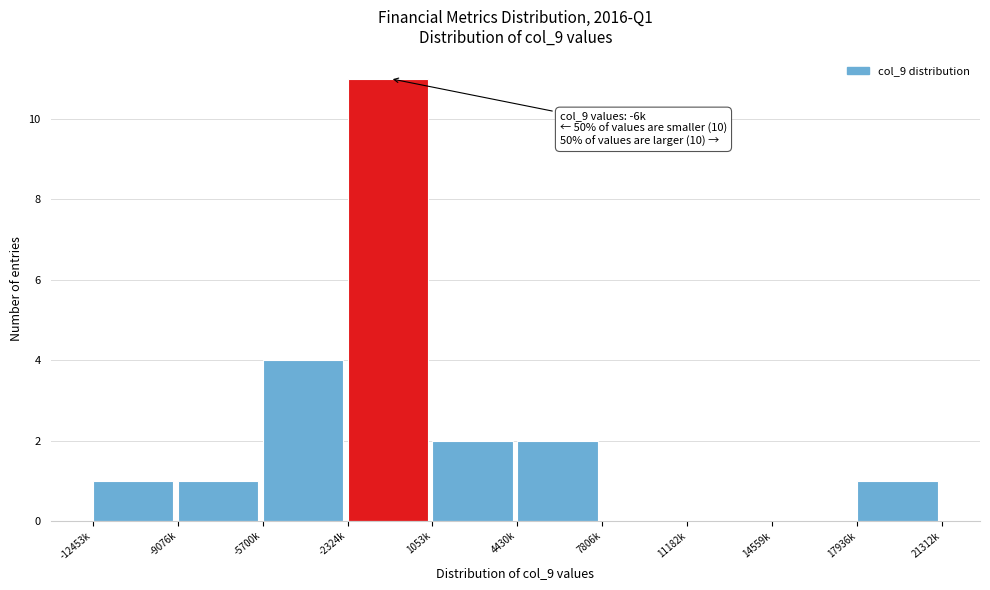

Reading right to left, what are all the values shown in this chart?

17936k=1	14559k=0	11182k=0	7806k=0	4430k=2	1053k=2	-2324k=11	-5700k=4	-9076k=1	-12453k=1